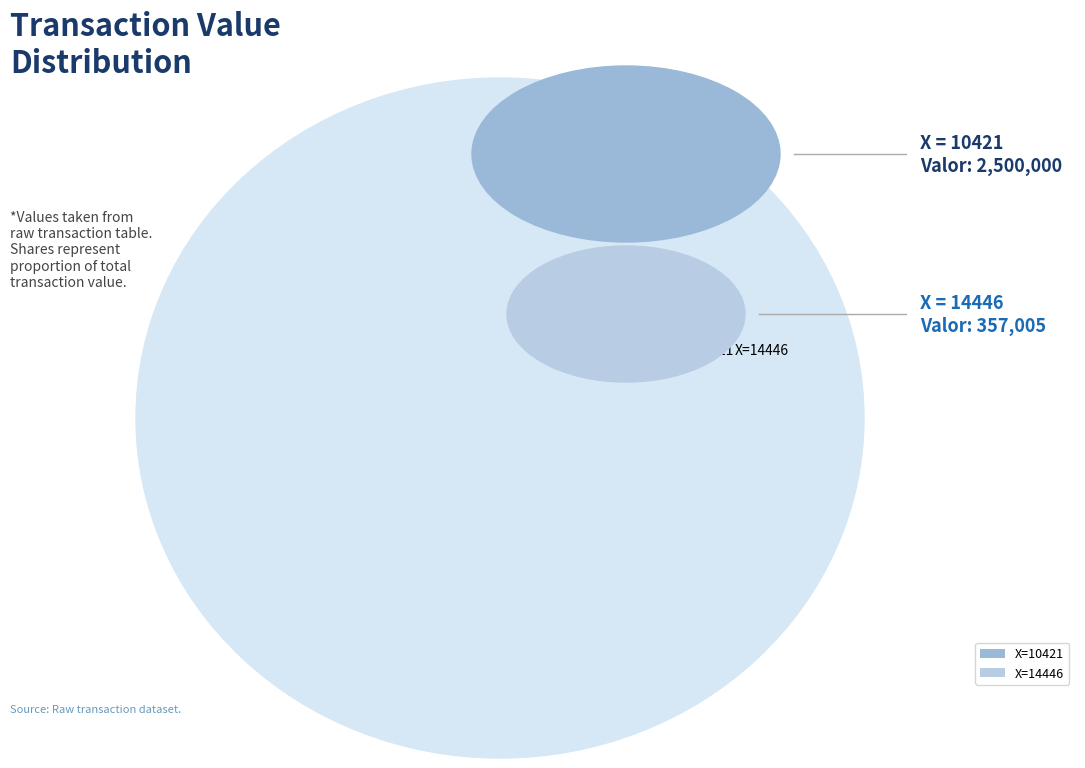

Count the number of slices in the pie.

2